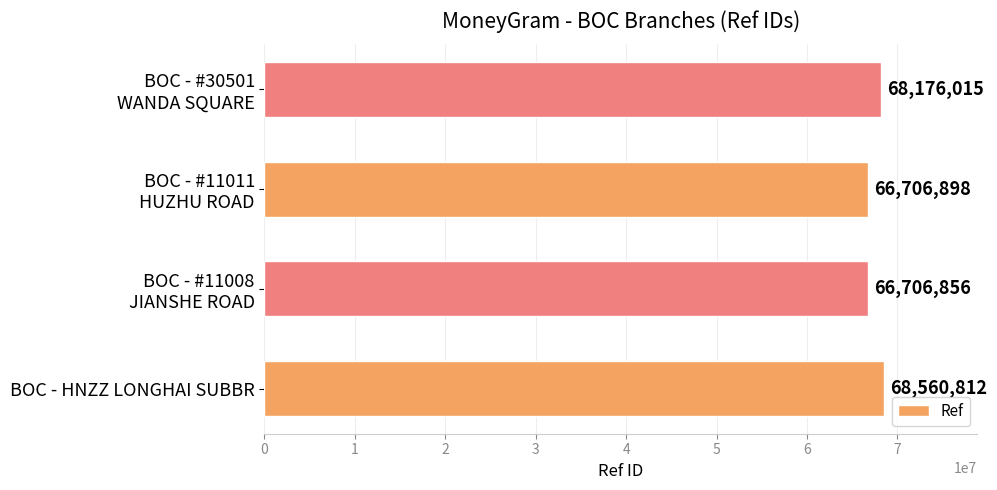

At which category does the chart reach its peak across all series?

BOC - HNZZ LONGHAI SUBBR